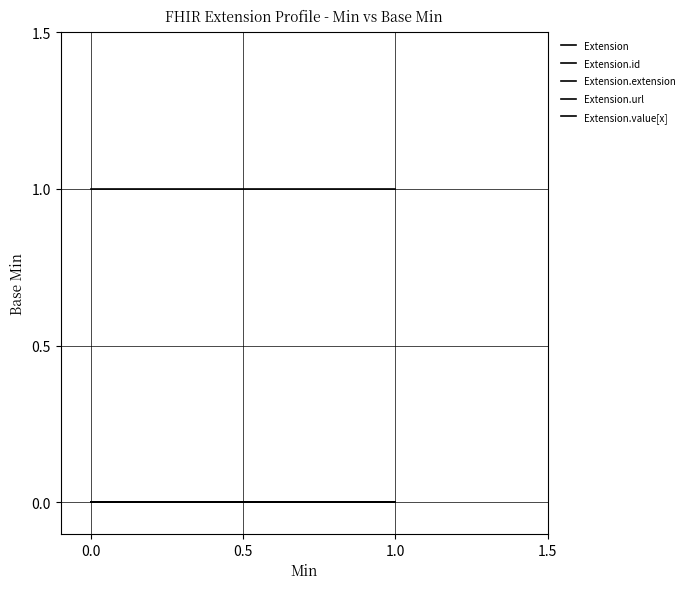

Between 0.0 and 1.0, which series saw the biggest shift?

Extension